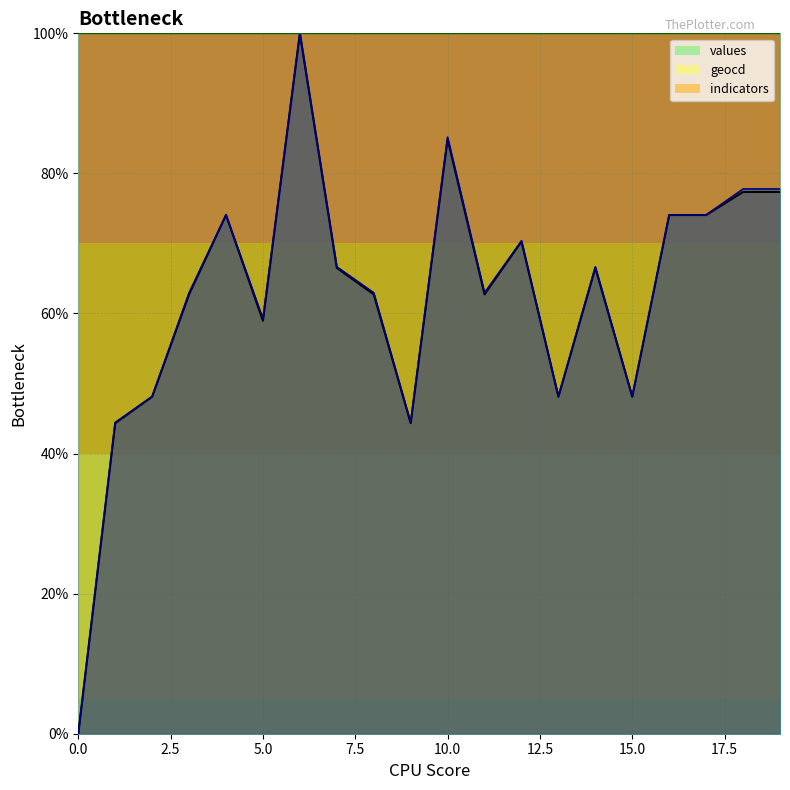

Does the chart display data point markers on the line(s)?

No